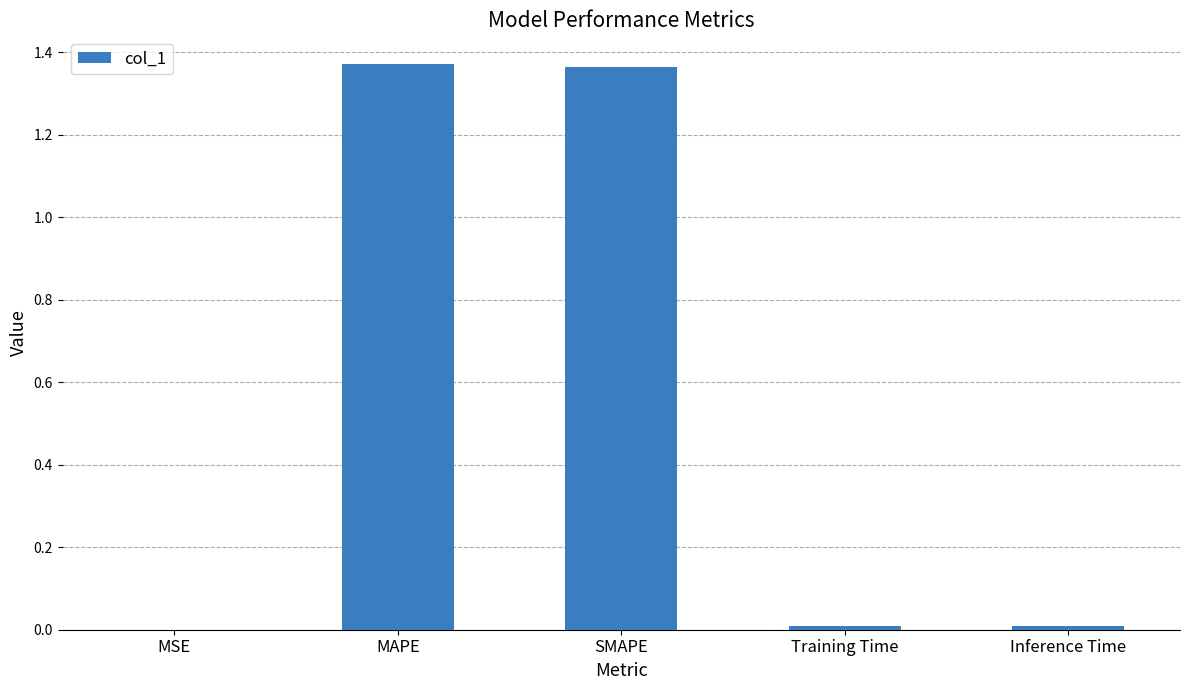

True or false: the data shows 2.2 at MAPE.

False